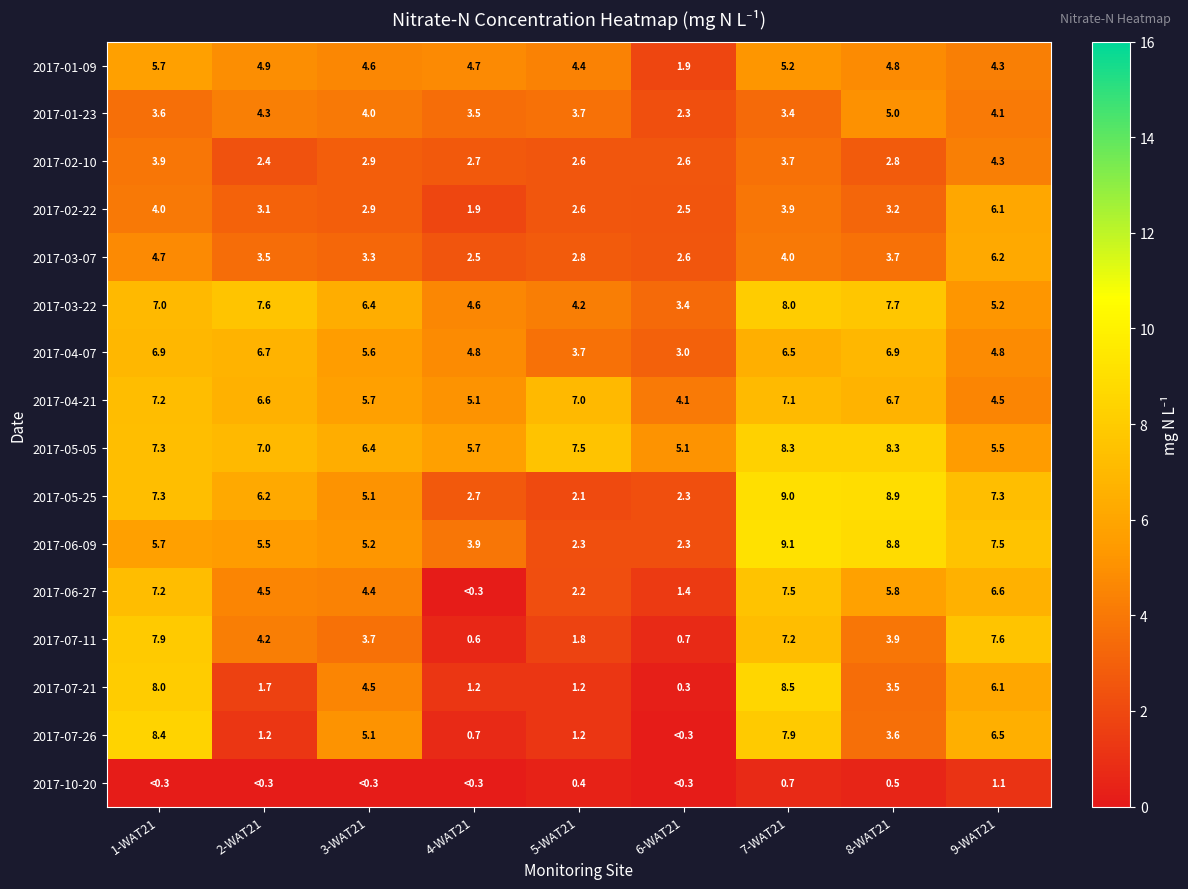

Which label corresponds to the largest value in the chart?

7-WAT21